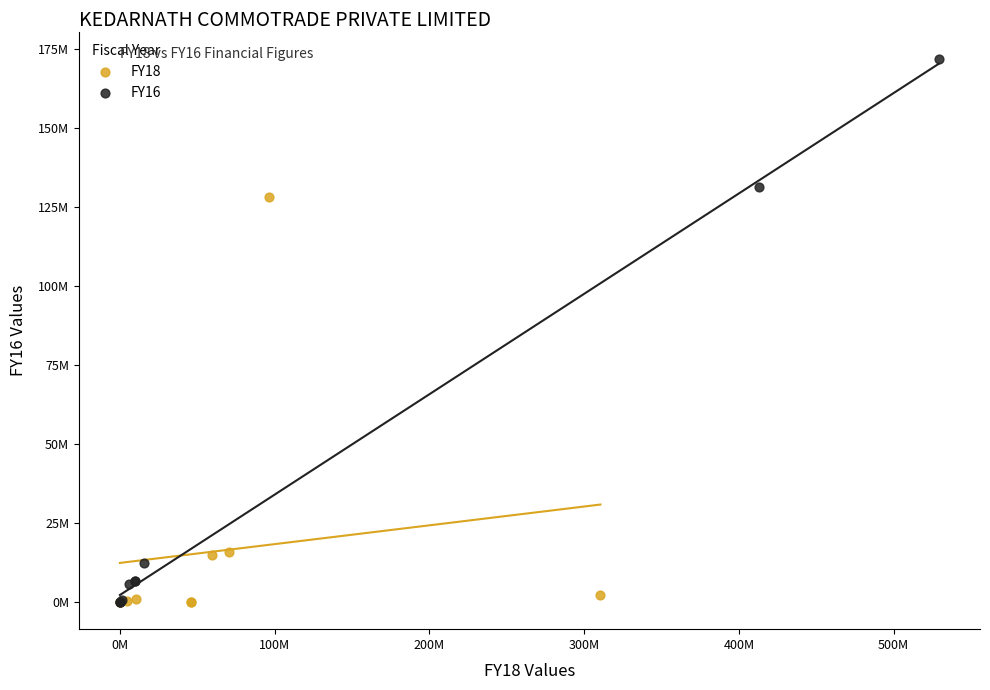

What are all the series names shown in the legend?

FY18, FY16